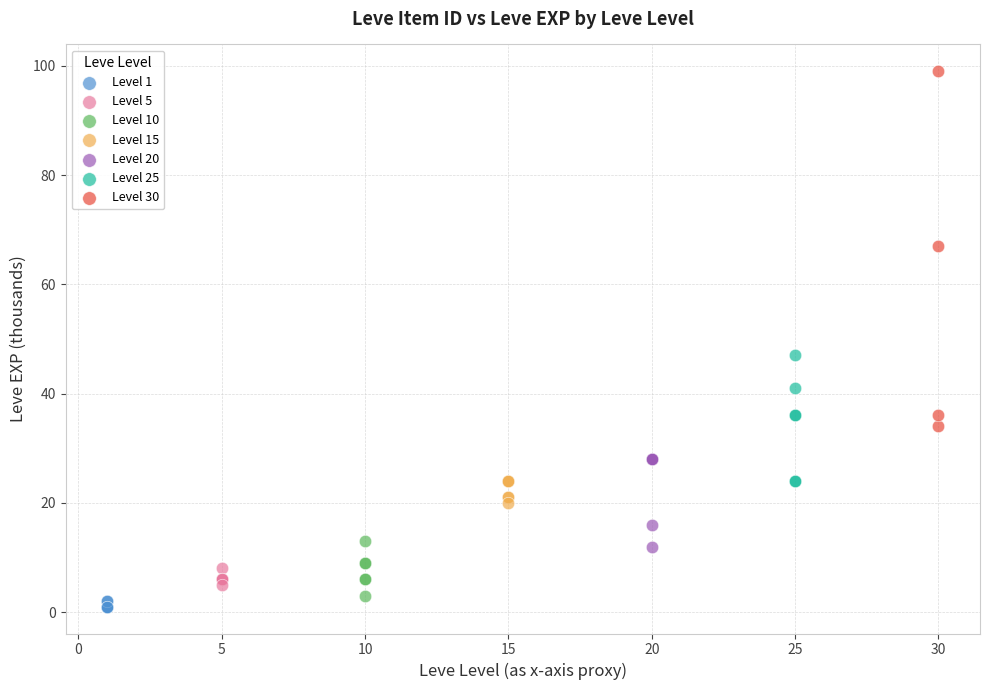

Which series contains the highest Y value?

Level 30